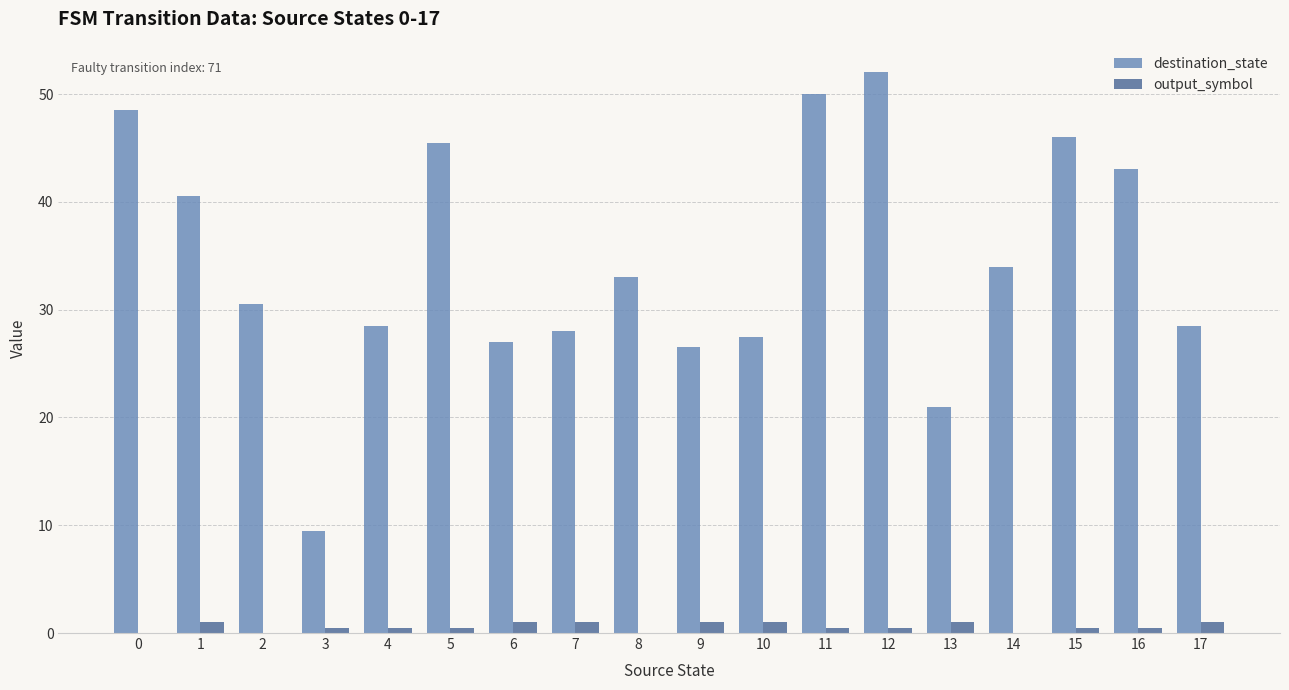

Are the bars grouped side by side (vs. stacked)?

Yes